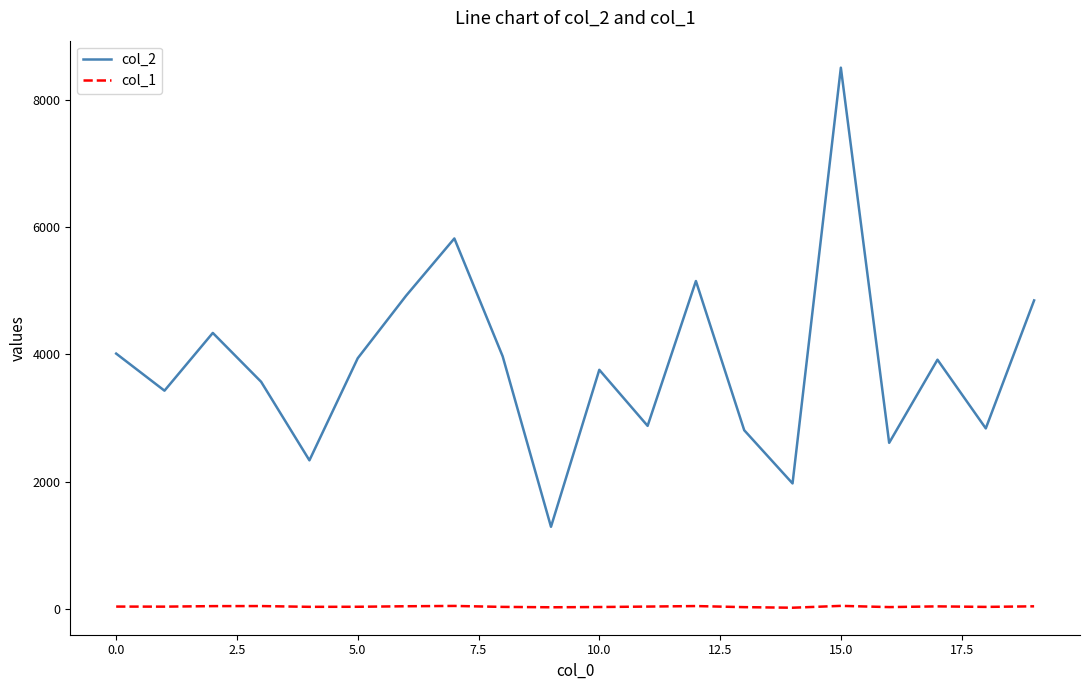

What is the smallest value displayed?

16